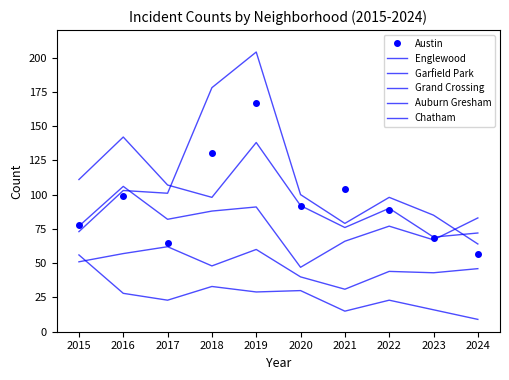

Does the chart have visible grid lines?

No